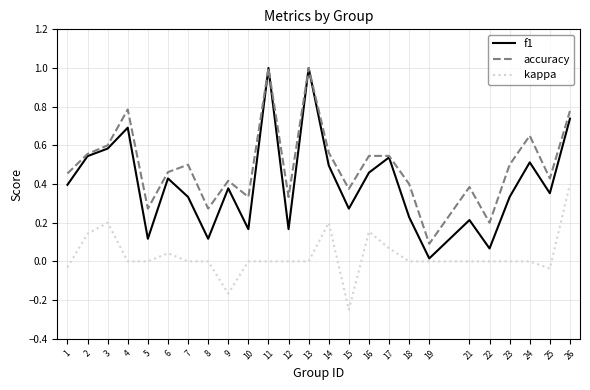

Where does the kappa series first go above 0?

2